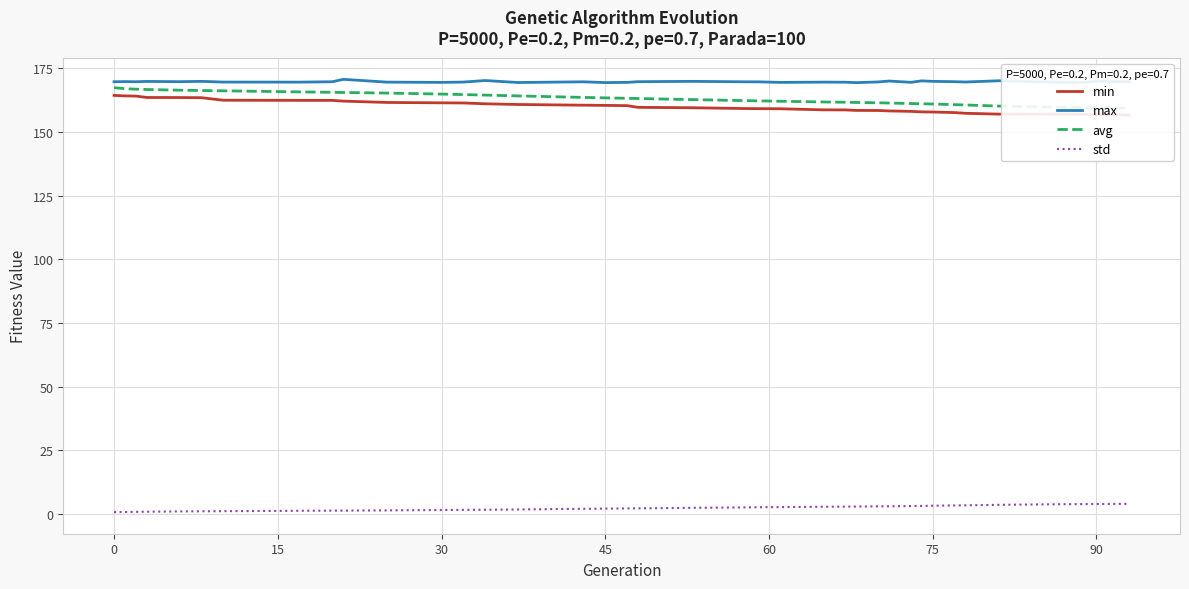

Is it true that std equals 2.2 at 45?

True